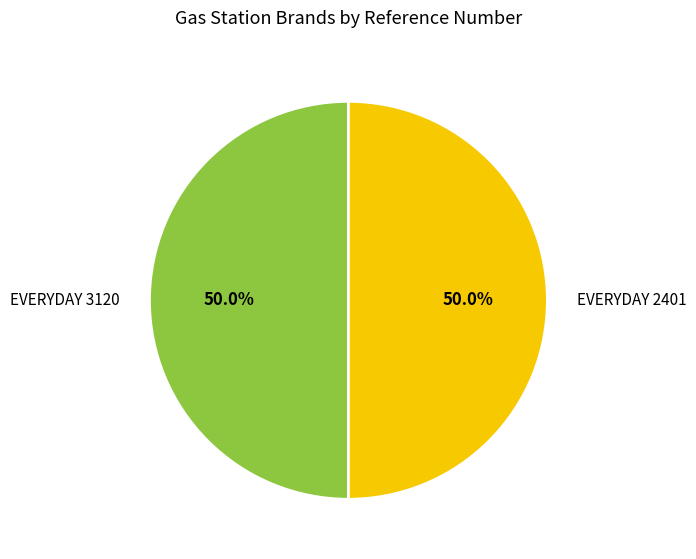

Do EVERYDAY 3120 and EVERYDAY 2401 together represent more than half of the pie?

Yes